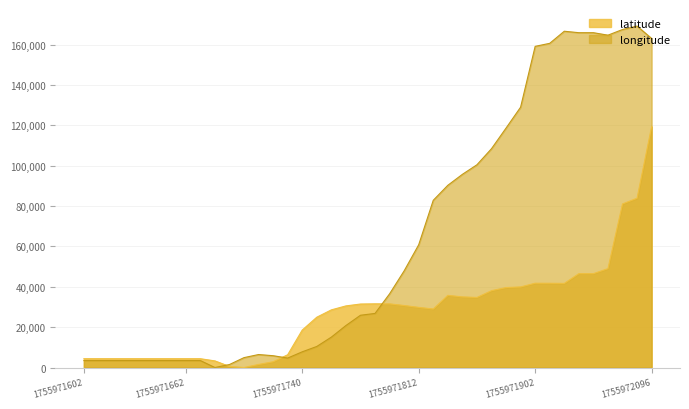

How many values in the longitude series are below 26799?

20